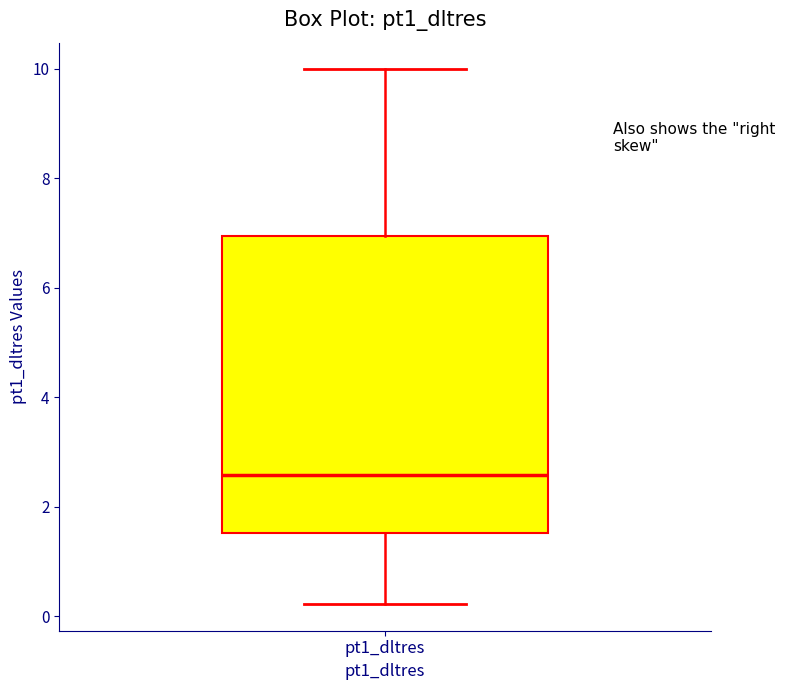

Read this box plot against the y-axis: the position of the median line, the range covered by the box, and the ends of both whiskers. The values are not printed on the chart, so give them approximately, as read against the axis.

median 2.6, box 1.6 to 7.0, whiskers 0.2 to 10.0